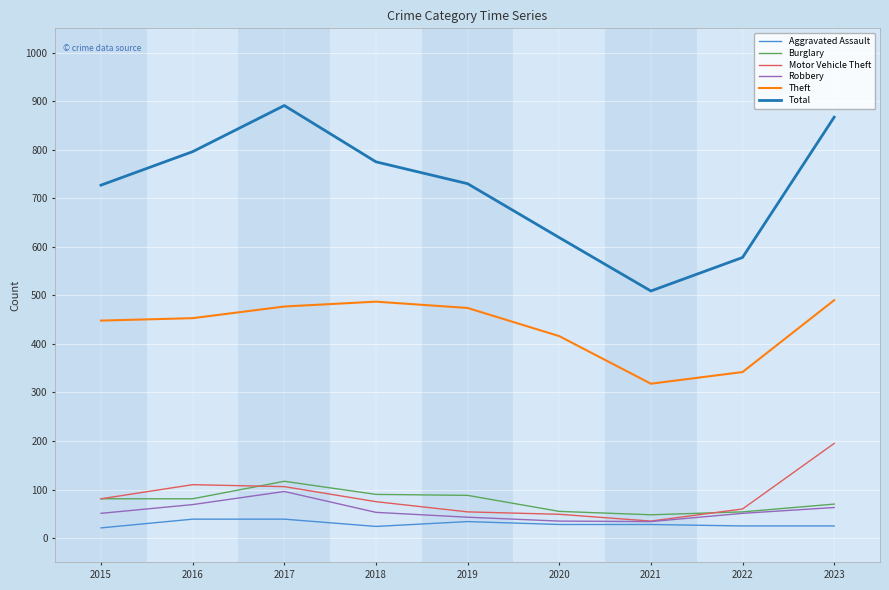

Which series has the widest spread of values?

Total